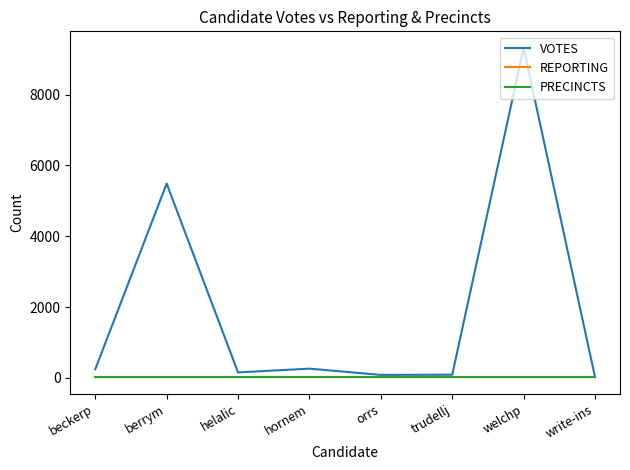

What is the label of the 6th point from the left?

trudellj